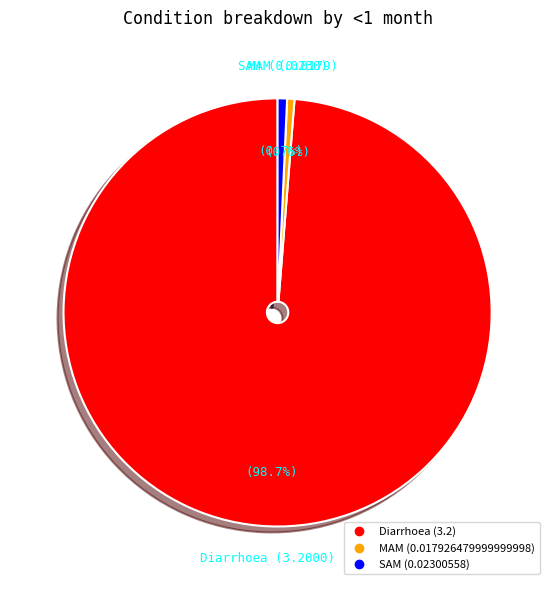

To the nearest percent, what percentage of the pie is MAM?

1%